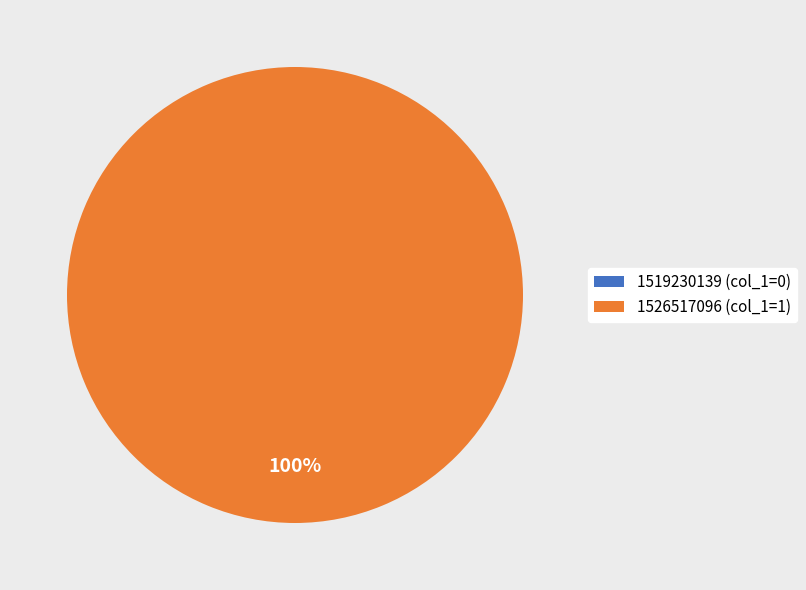

Rank the categories by value from lowest to highest.

1519230139, 1526517096